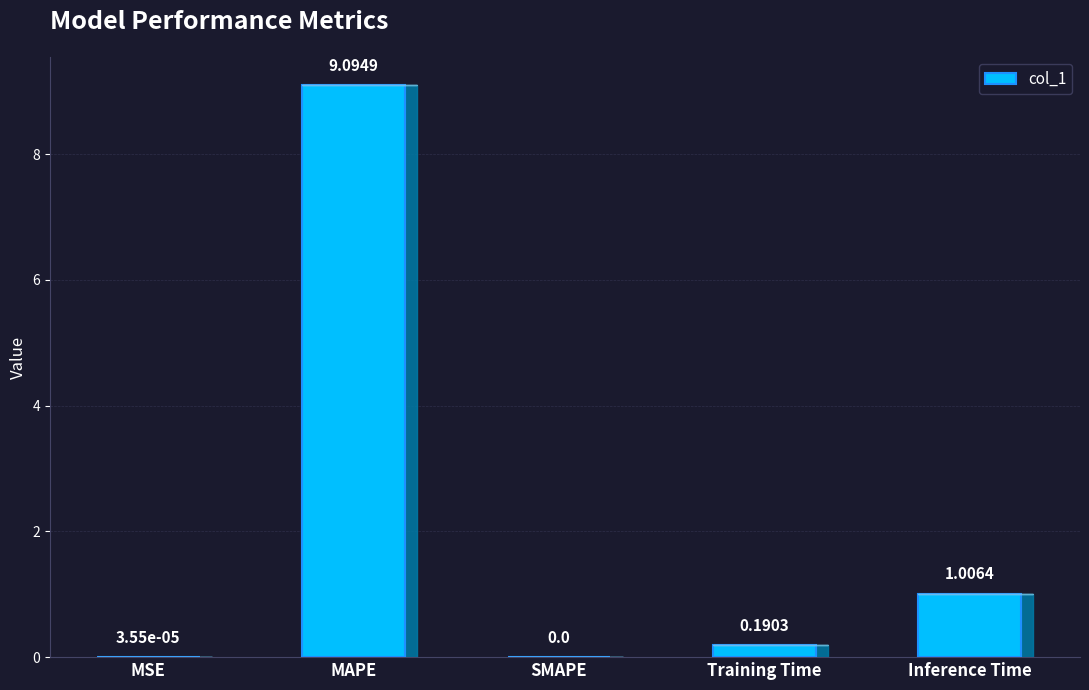

Which category has the highest value across all series?

MAPE